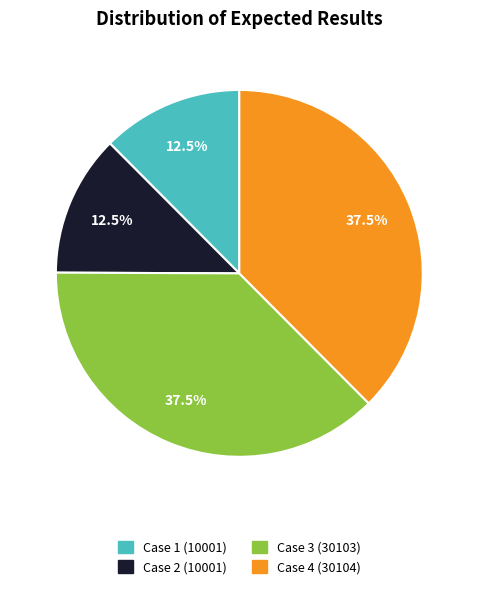

To the nearest percent, what is the combined percentage of Case 3 (30103) and Case 1 (10001)?

50%